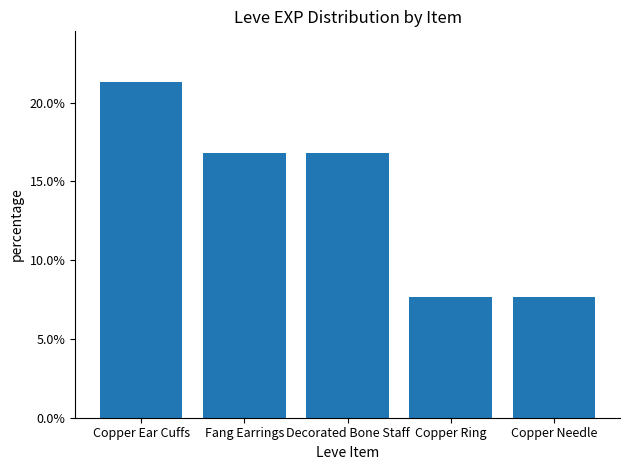

Are the bars horizontal?

No